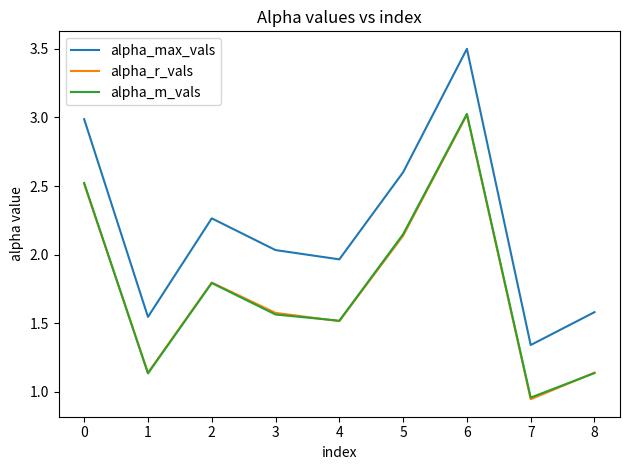

True or false: alpha_r_vals and alpha_max_vals intersect in this chart.

False